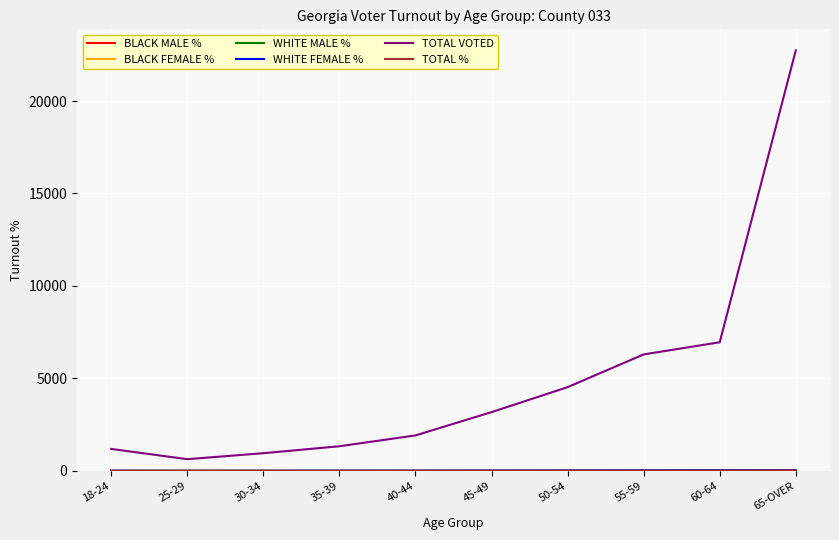

At which label is TOTAL VOTED closest to 11685?

60-64